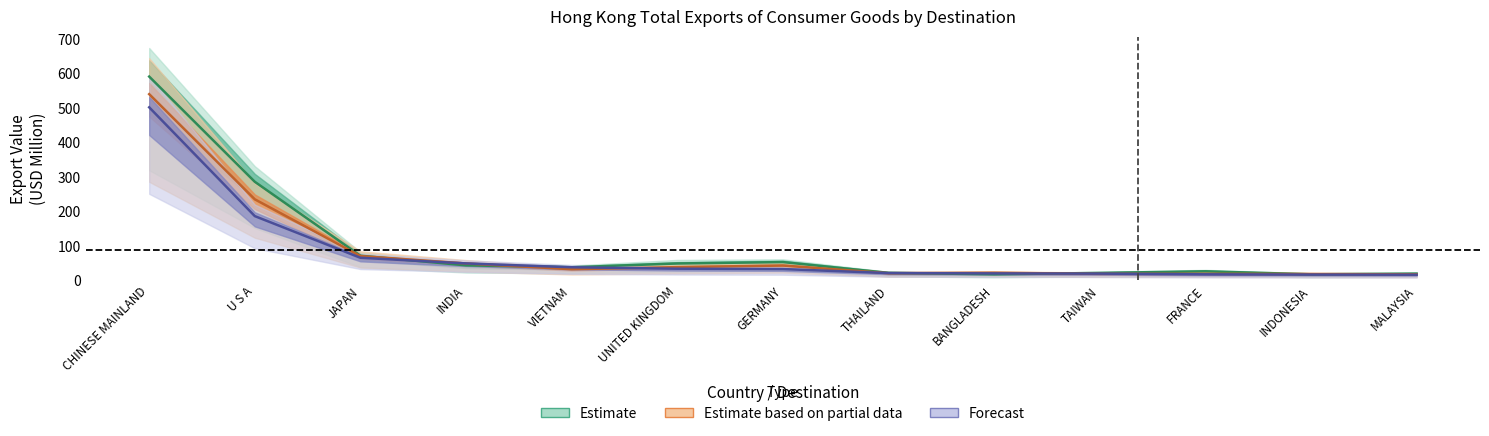

How many categories are shown in the chart?

13